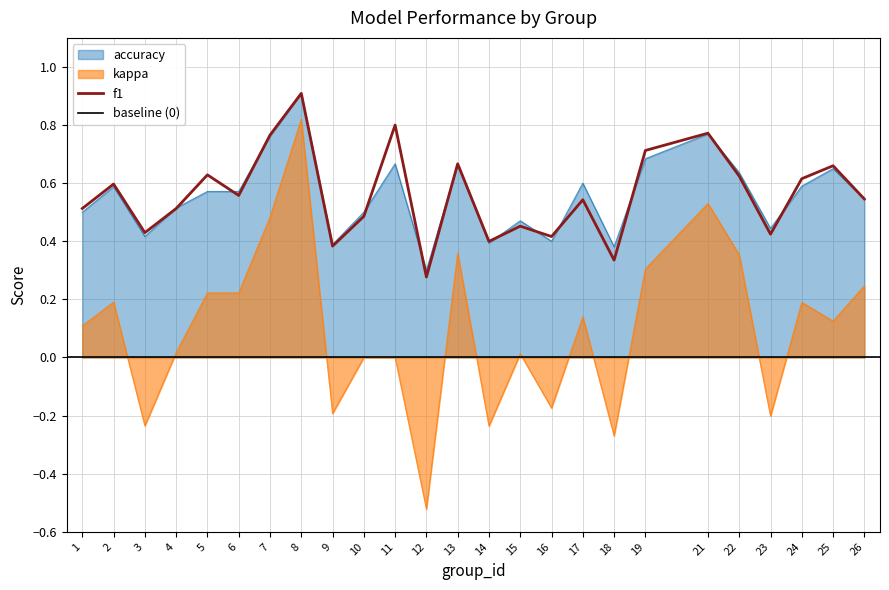

Which category has the highest value in the kappa series?

8